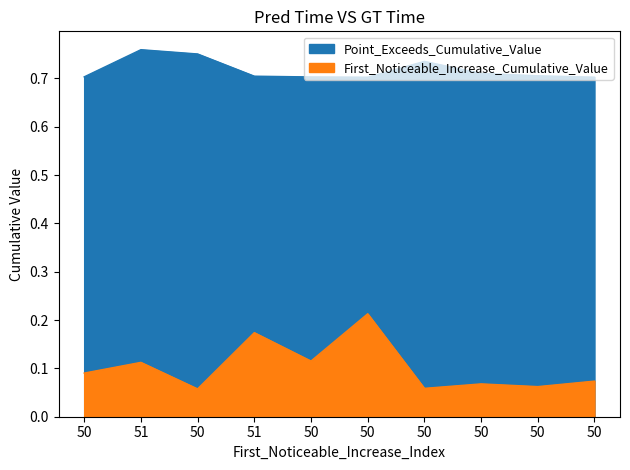

True or false: First_Noticeable_Increase_Cumulative_Value and Point_Exceeds_Cumulative_Value cross at least once.

False